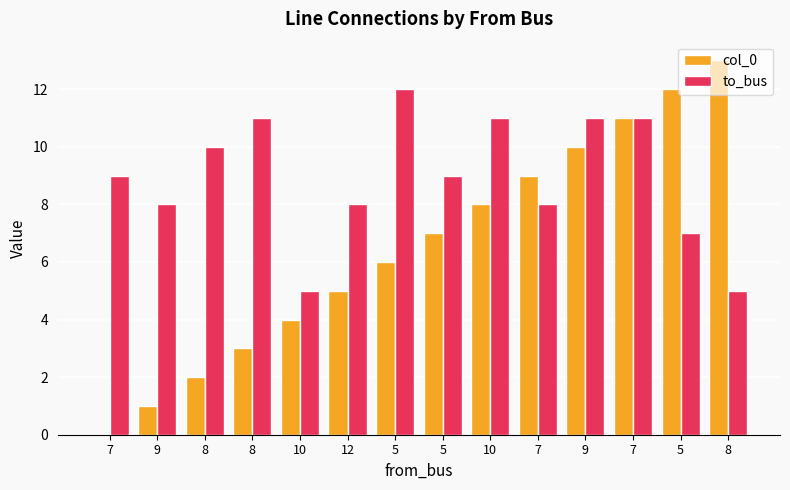

Reading left to right, list all the values displayed in this chart.

col_0: 0	1	2	3	4	5	6	7	8	9	10	11	12	13
to_bus: 9	8	10	11	5	8	12	9	11	8	11	11	7	5